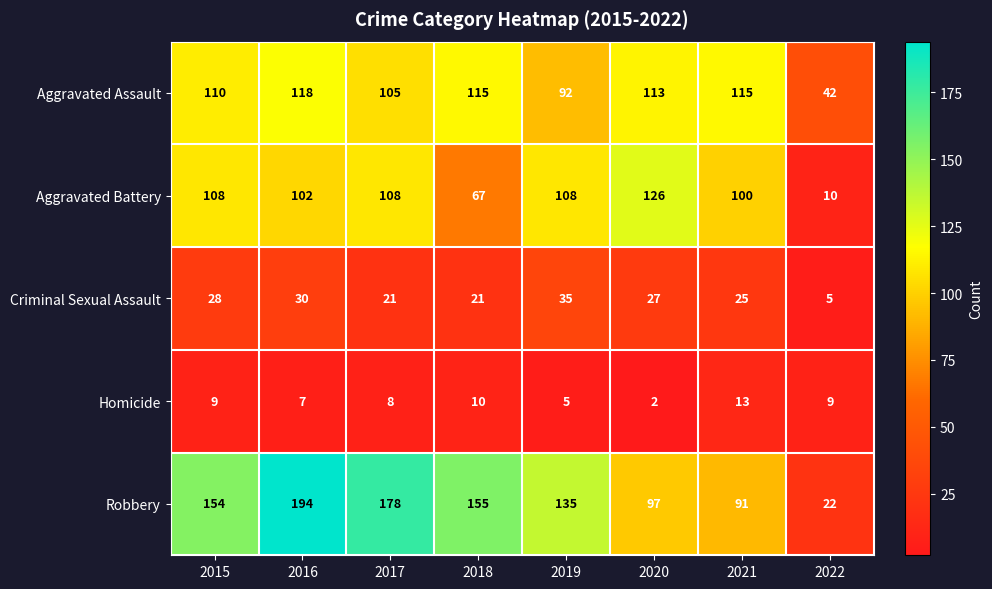

At which category is the sum across all series the highest?

2016